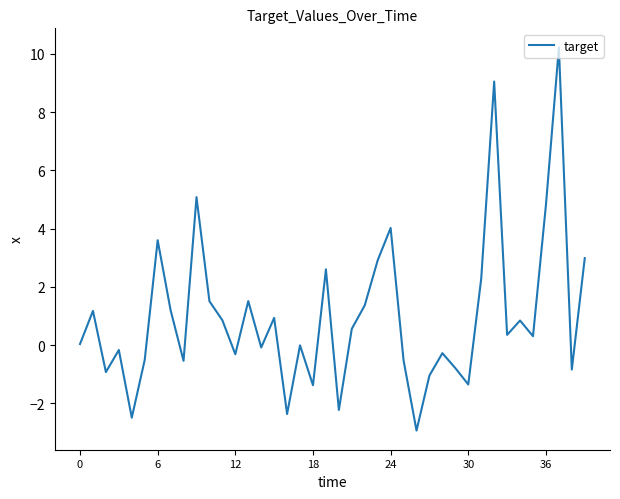

What is the difference between the maximum and minimum values?

13.2